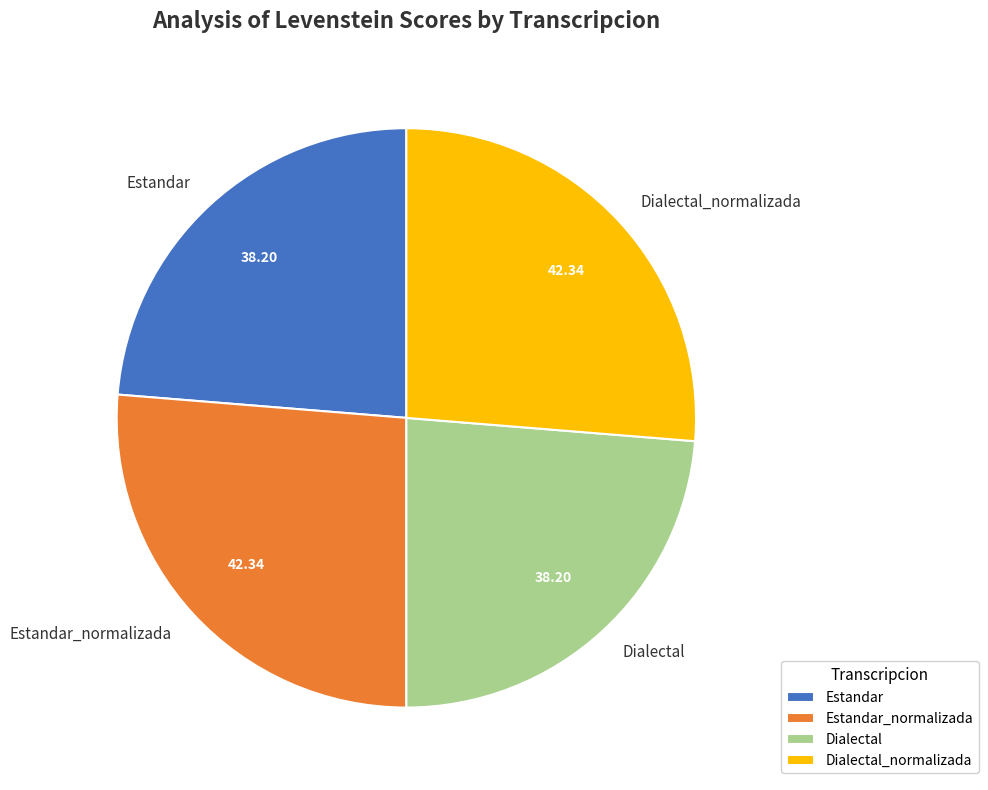

Does Estandar_normalizada account for over 50% of the chart?

No